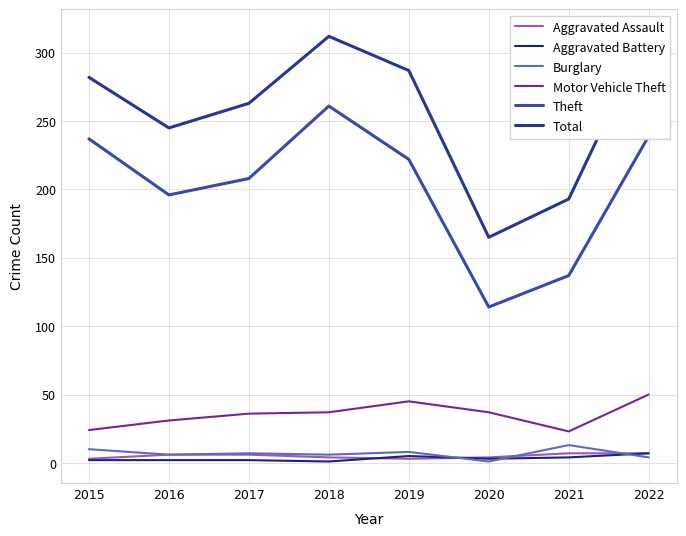

What is the spread (max minus min) of values at 2020?

164